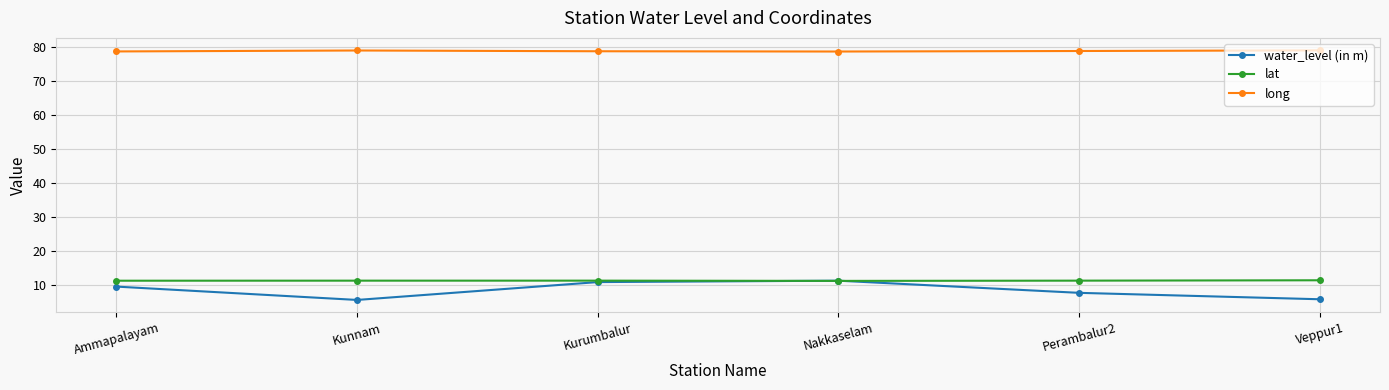

What is the maximum value shown in the chart?

79.1